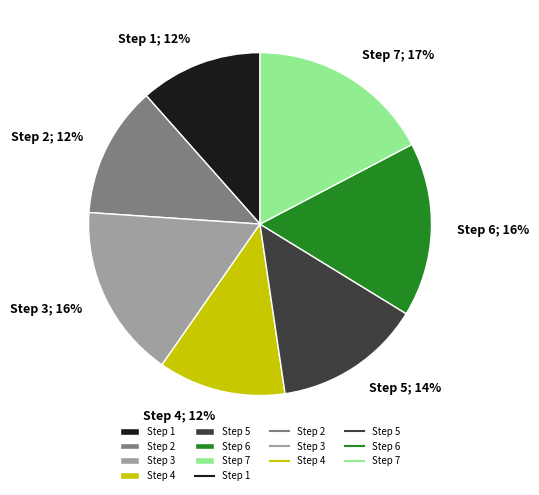

To the nearest percent, what is the average slice percentage?

14%